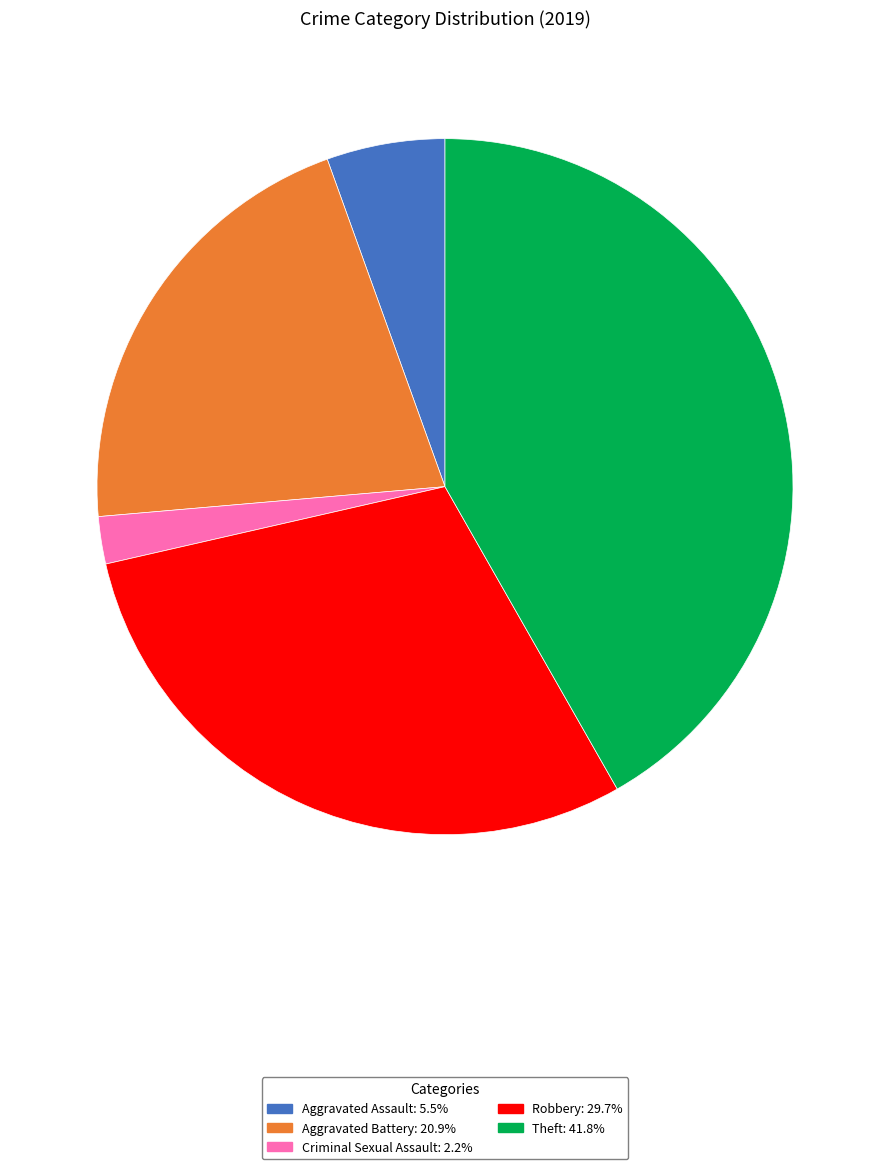

Approximately how many times larger is the value at Theft: 41.8% compared to Criminal Sexual Assault: 2.2%?

19.0